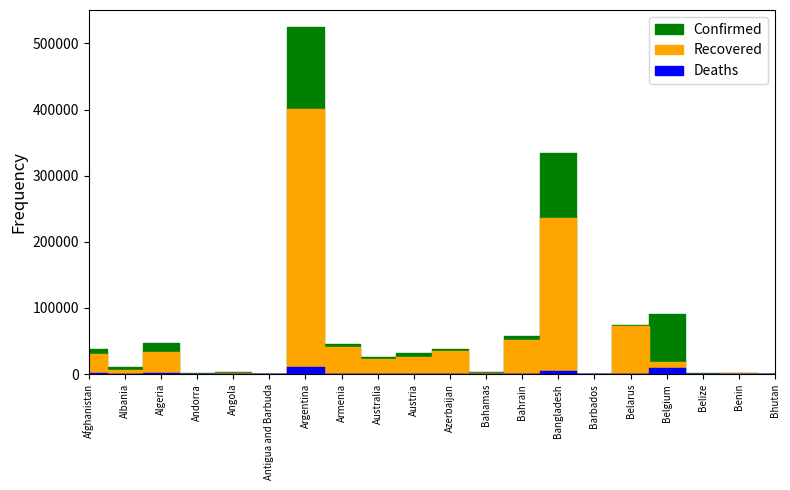

Reading left to right, extract all data points from this chart.

Confirmed: Afghanistan=38606	Albania=11021	Algeria=47752	Andorra=1344	Angola=3217	Antigua and Barbuda=95	Argentina=524198	Armenia=45503	Australia=26565	Austria=31827	Azerbaijan=38037	Bahamas=2814	Bahrain=58207	Bangladesh=334762	Barbados=180	Belarus=73784	Belgium=90568	Belize=1399	Benin=2242	Bhutan=238
Recovered: Afghanistan=31154	Albania=6443	Algeria=33723	Andorra=943	Angola=1277	Antigua and Barbuda=91	Argentina=400121	Armenia=41434	Australia=23215	Austria=26257	Azerbaijan=35440	Bahamas=1220	Bahrain=52284	Bangladesh=236024	Barbados=157	Belarus=72369	Belgium=18659	Belize=360	Benin=1793	Bhutan=155
Deaths: Afghanistan=1420	Albania=327	Algeria=1599	Andorra=53	Angola=130	Antigua and Barbuda=3	Argentina=10994	Armenia=909	Australia=797	Austria=750	Azerbaijan=557	Bahamas=65	Bahrain=208	Bangladesh=4668	Barbados=7	Belarus=738	Belgium=9917	Belize=19	Benin=40	Bhutan=0